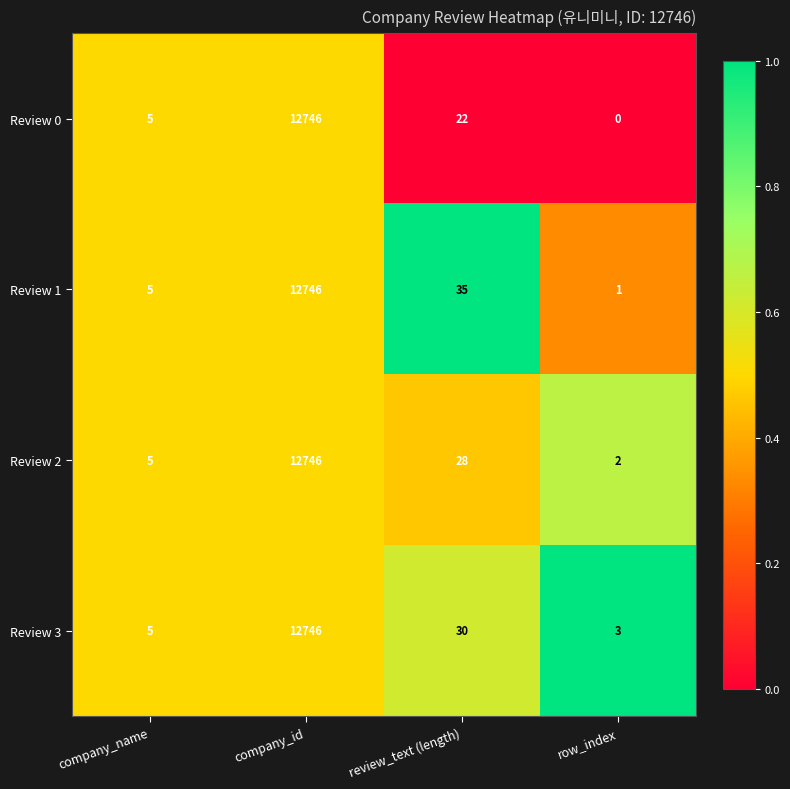

Which series has the largest range (max minus min)?

Review 0